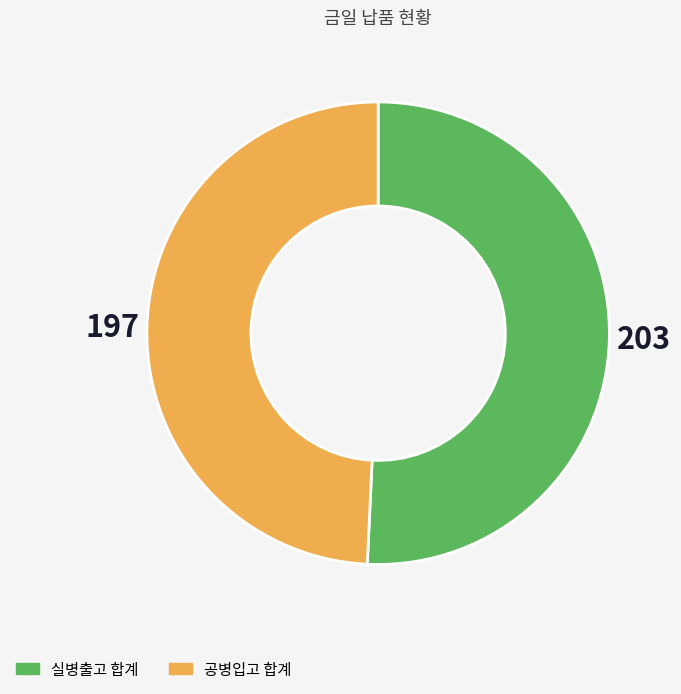

Between 실병출고 합계 and 공병입고 합계, which is larger?

실병출고 합계